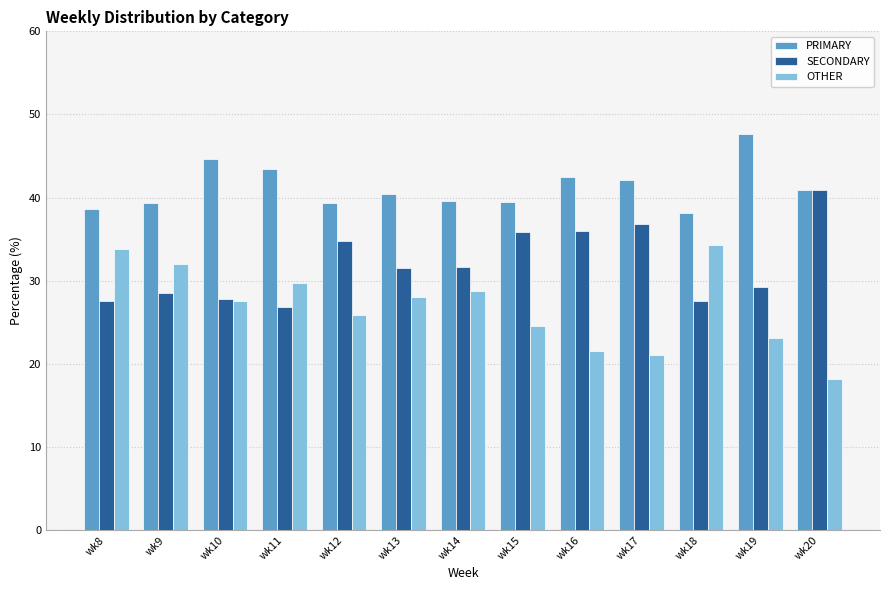

List the series in order of their peak value, highest first.

PRIMARY, SECONDARY, OTHER